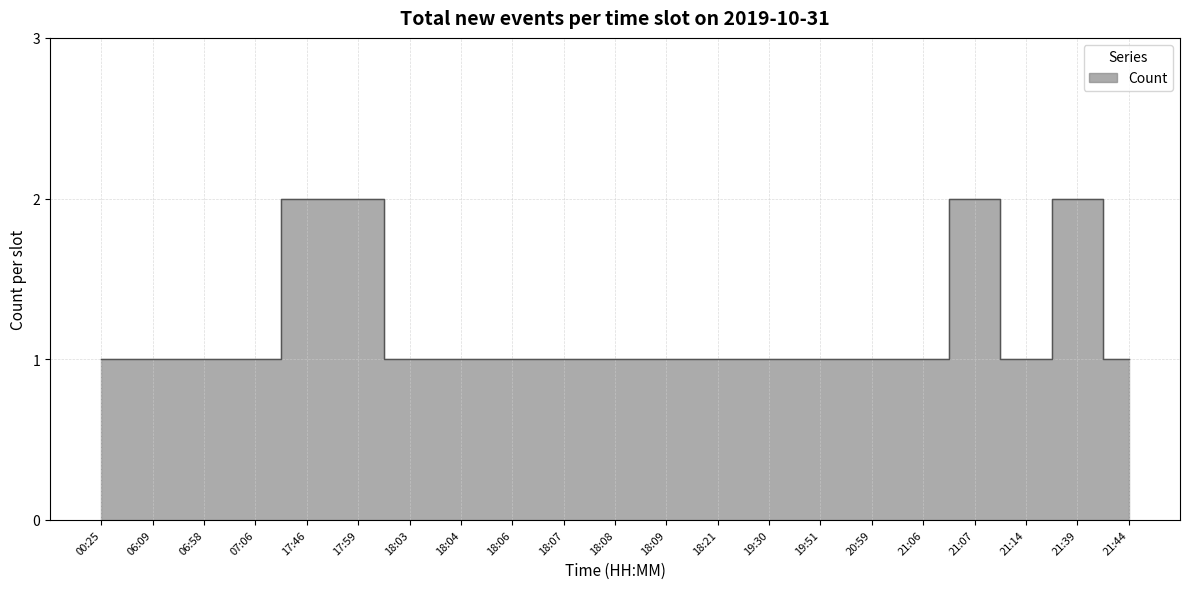

List the labels in order of value, largest first.

17:46, 17:59, 21:07, 21:39, 00:25, 06:09, 06:58, 07:06, 18:03, 18:04, 18:06, 18:07, 18:08, 18:09, 18:21, 19:30, 19:51, 20:59, 21:06, 21:14, 21:44